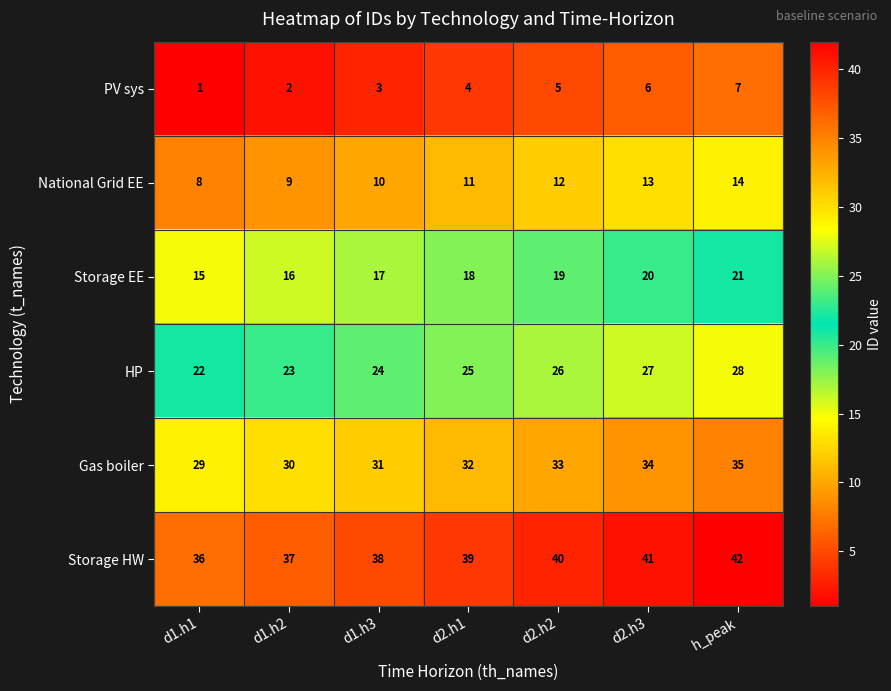

At which category is the sum across all series the highest?

h_peak